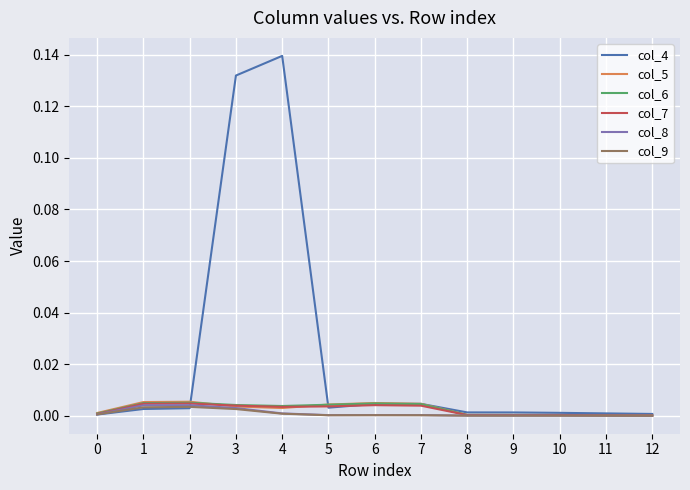

The col_7 series shows 0.0 at 12. True or false?

True